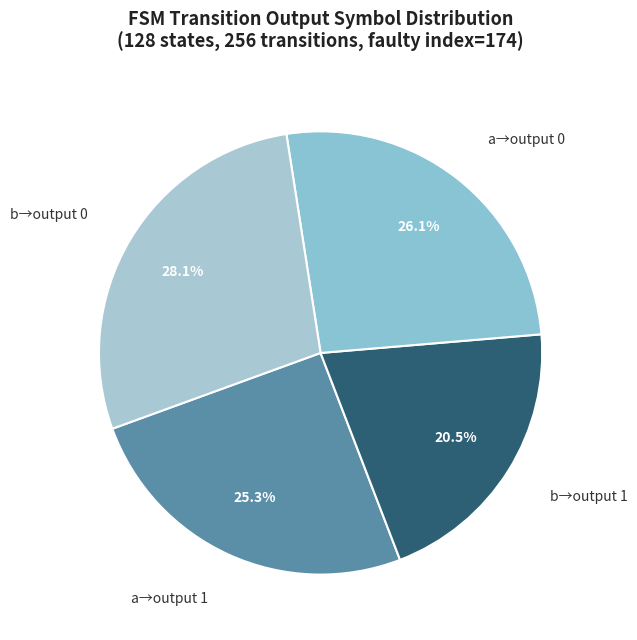

Rank the categories by value from highest to lowest.

b→output 0, a→output 0, a→output 1, b→output 1